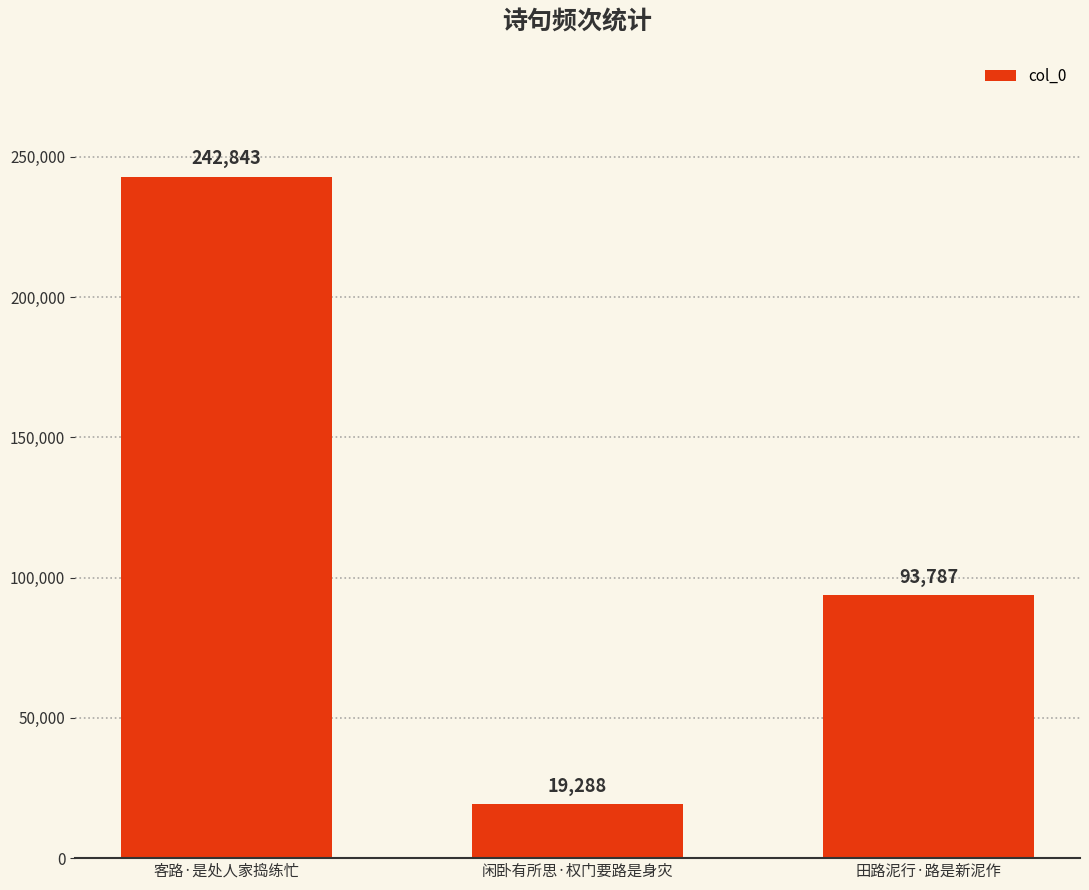

Which has a higher value, 客路·是处人家捣练忙 or 闲卧有所思·权门要路是身灾?

客路·是处人家捣练忙